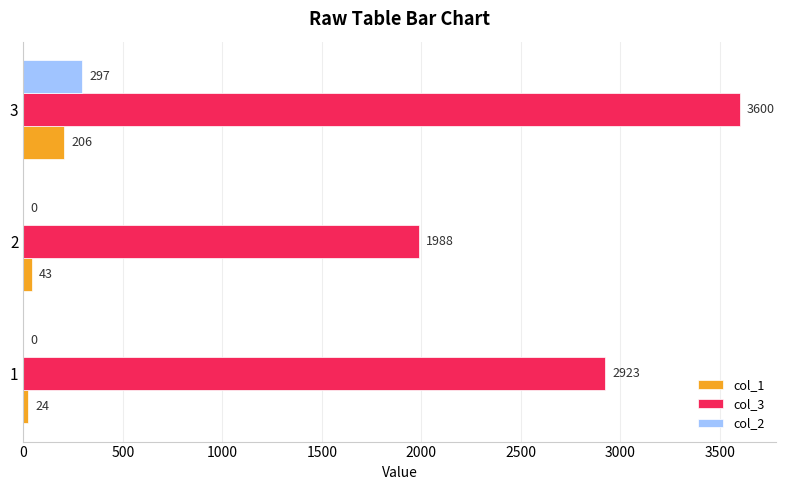

Which series changed the most between 2 and 3?

col_3